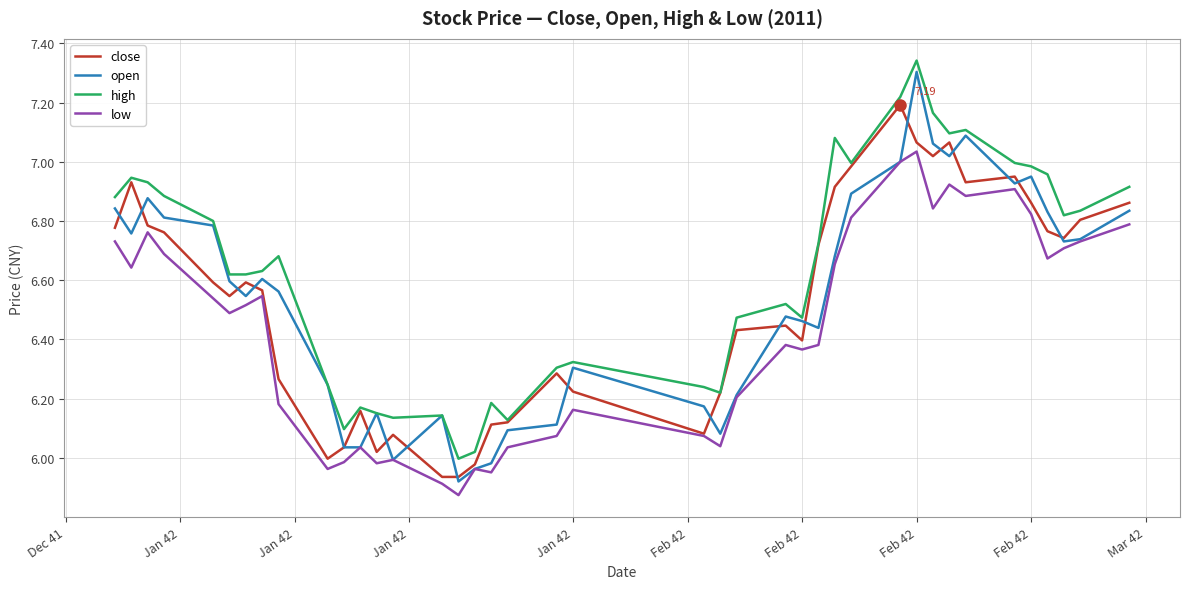

True or false: high and low intersect in this chart.

False